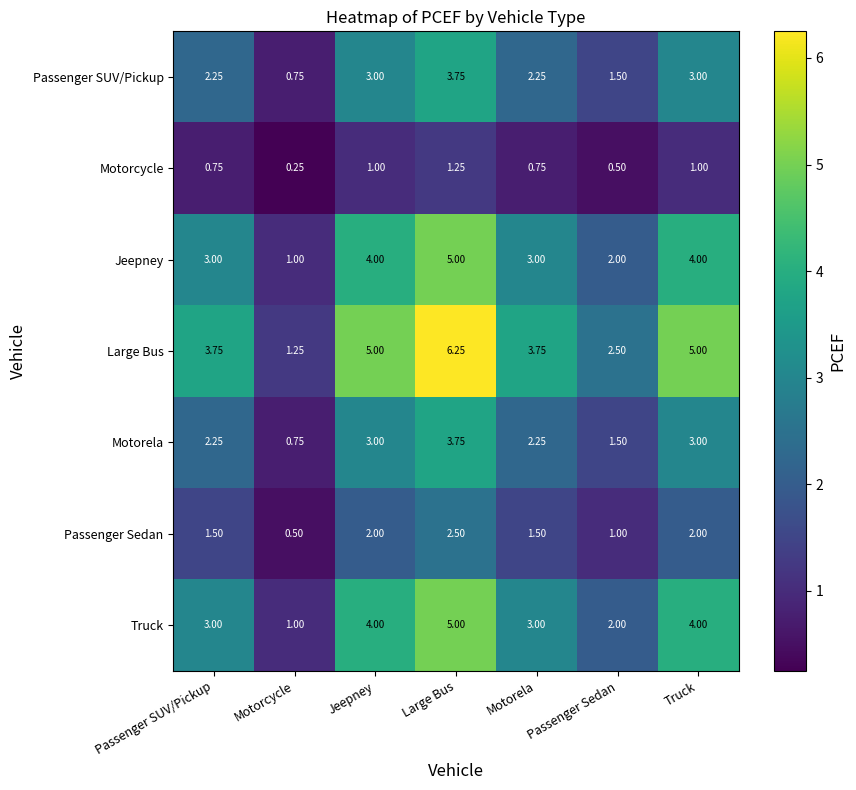

At which label is Large Bus closest to 3?

Passenger Sedan